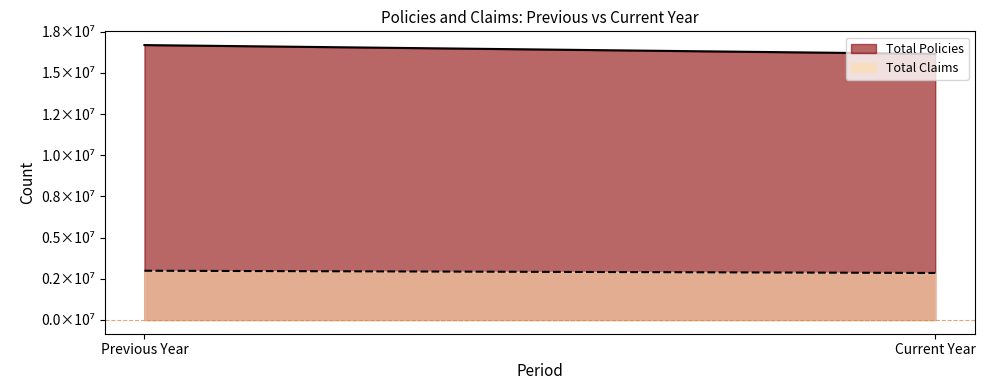

List the series in order of their overall mean, highest first.

Total Policies, Total Claims